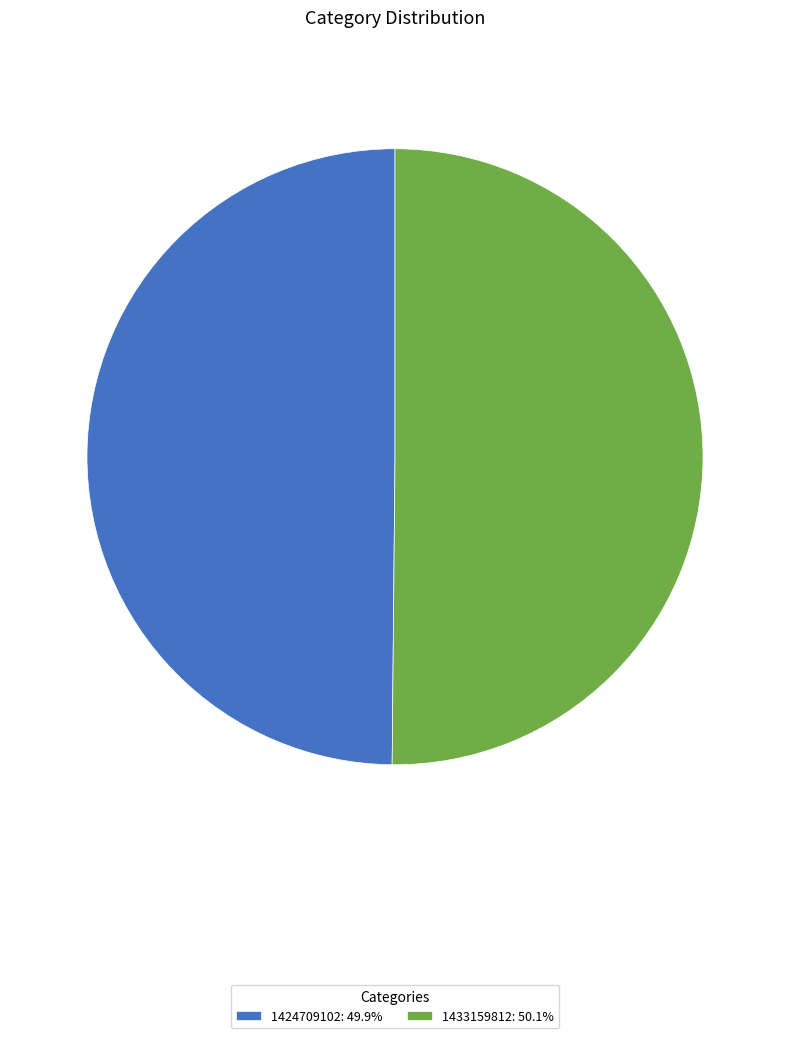

How many segments does this pie chart have?

2